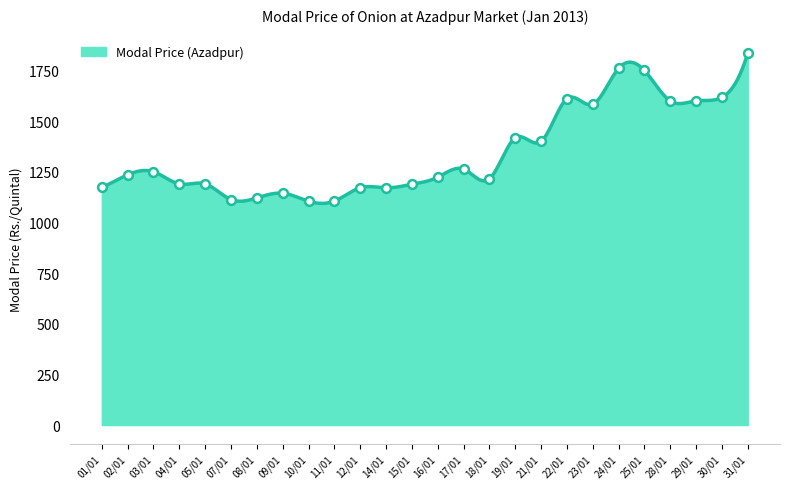

What is the change in value from 04/01 to 30/01?

+427